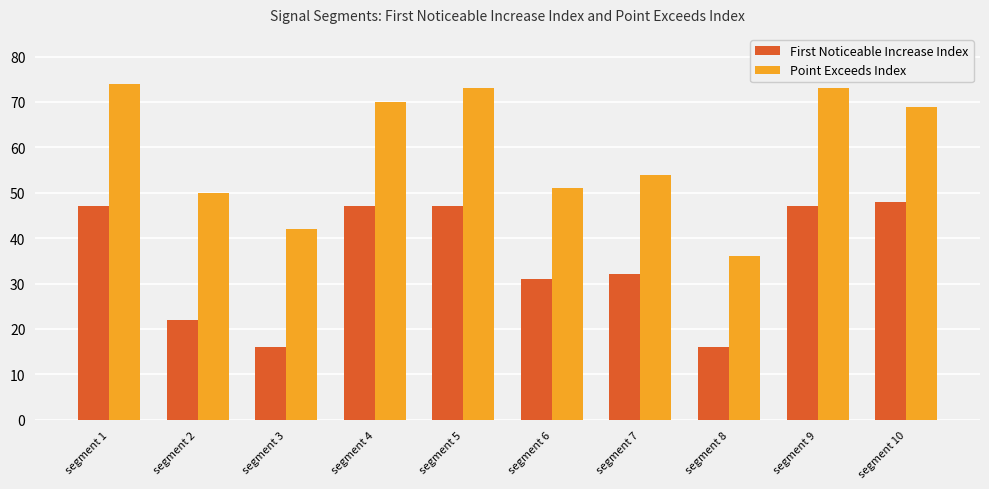

Reading right to left, transcribe all the data shown in this chart.

First Noticeable Increase Index: segment 10=48	segment 9=47	segment 8=16	segment 7=32	segment 6=31	segment 5=47	segment 4=47	segment 3=16	segment 2=22	segment 1=47
Point Exceeds Index: segment 10=69	segment 9=73	segment 8=36	segment 7=54	segment 6=51	segment 5=73	segment 4=70	segment 3=42	segment 2=50	segment 1=74